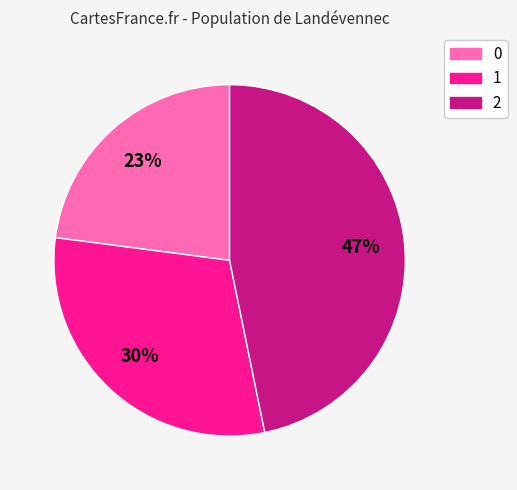

How many slices are in this pie chart?

3